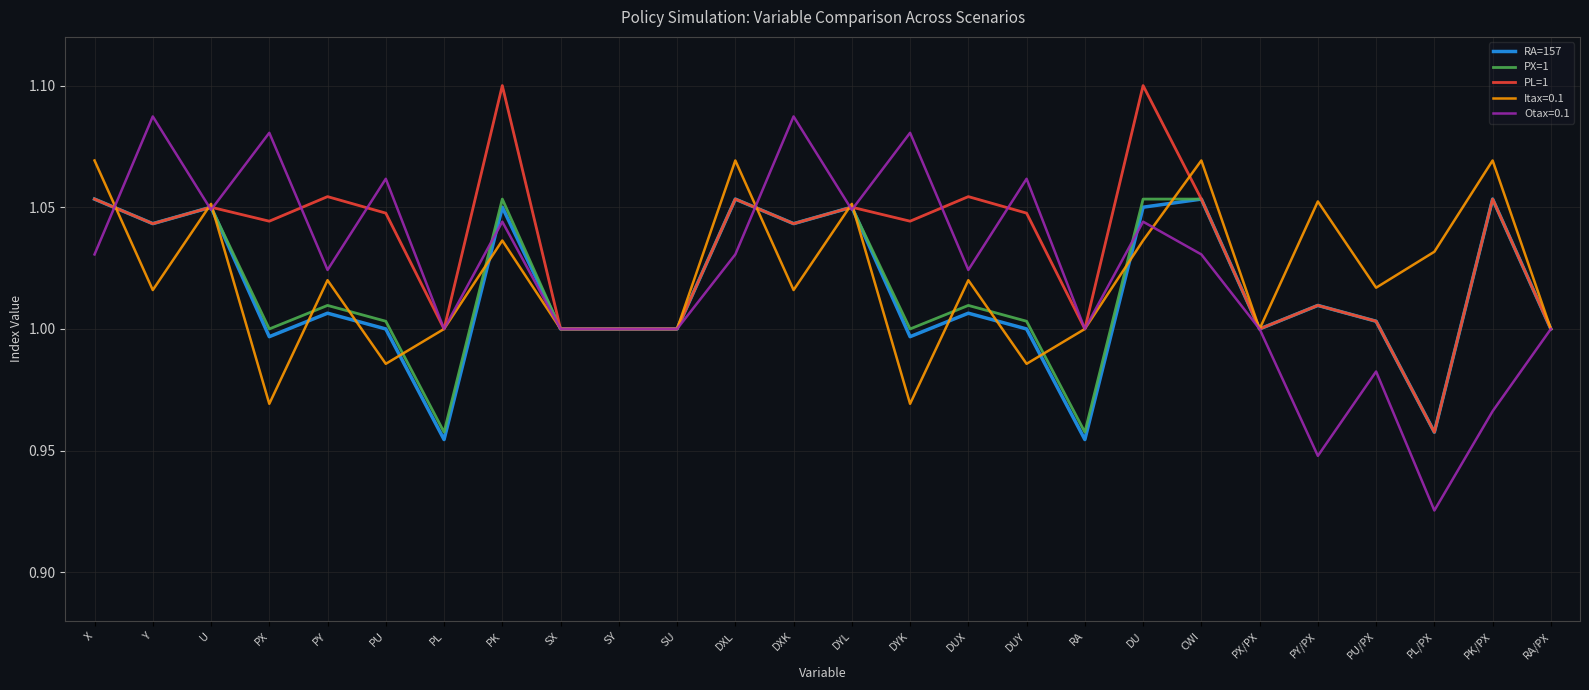

Is it true that Itax=0.1 equals 1.1 at X?

True